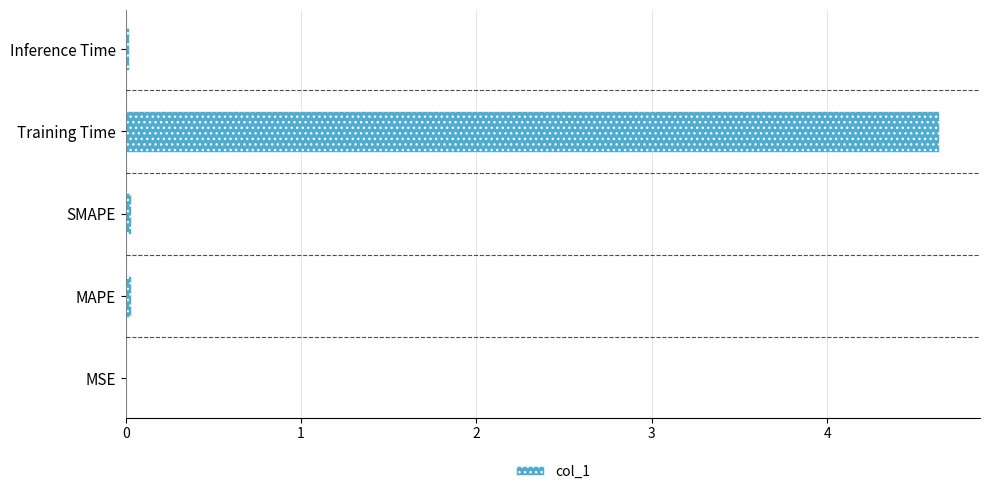

What is the greatest value displayed?

4.6